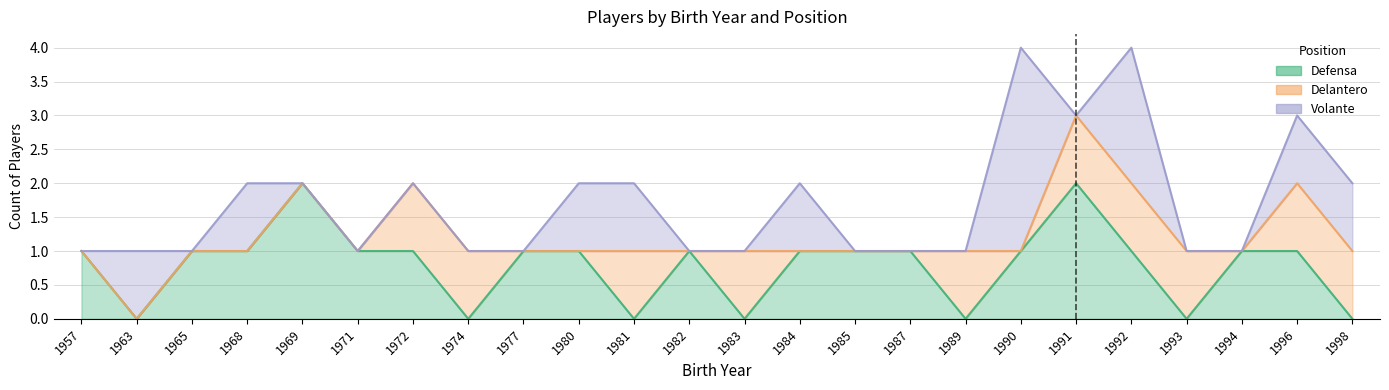

At which category is the sum across all series the highest?

1990